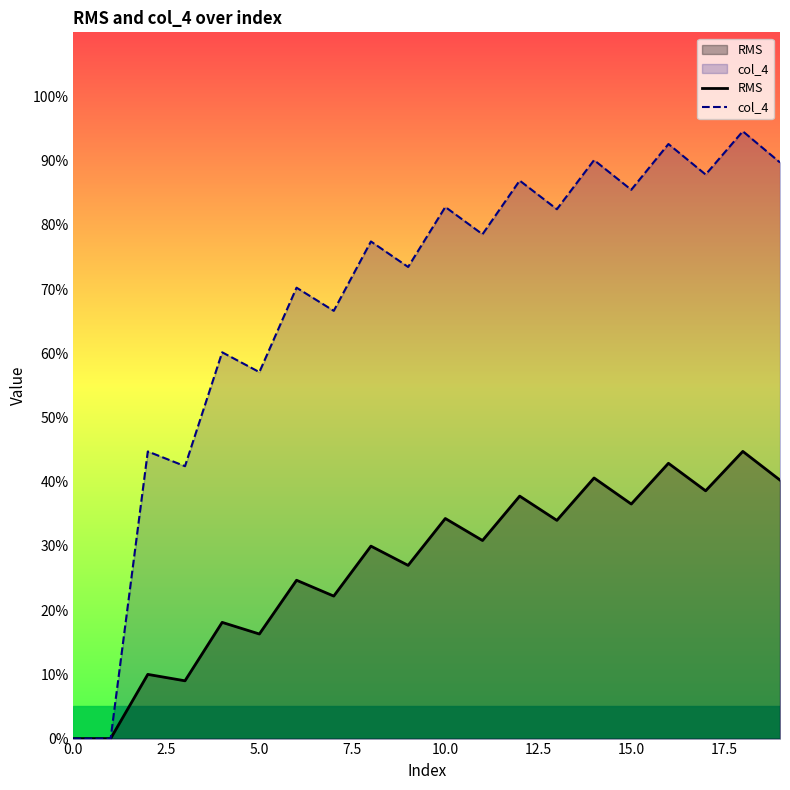

Which series has the largest total across all categories?

col_4